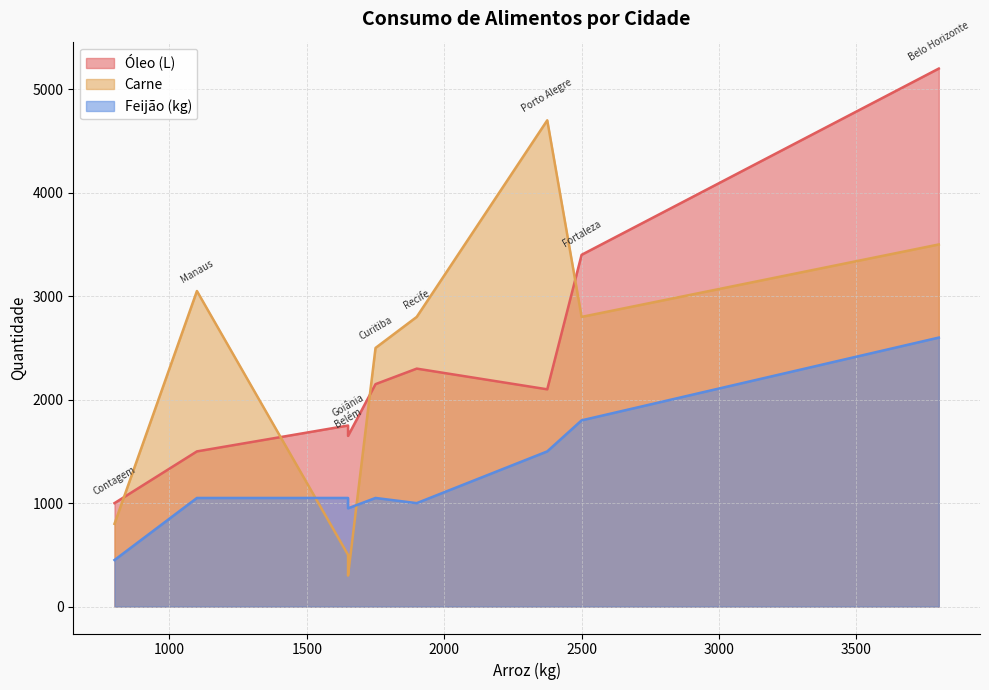

What is the sum of the Feijão (kg) values at Manaus and Curitiba?

2100